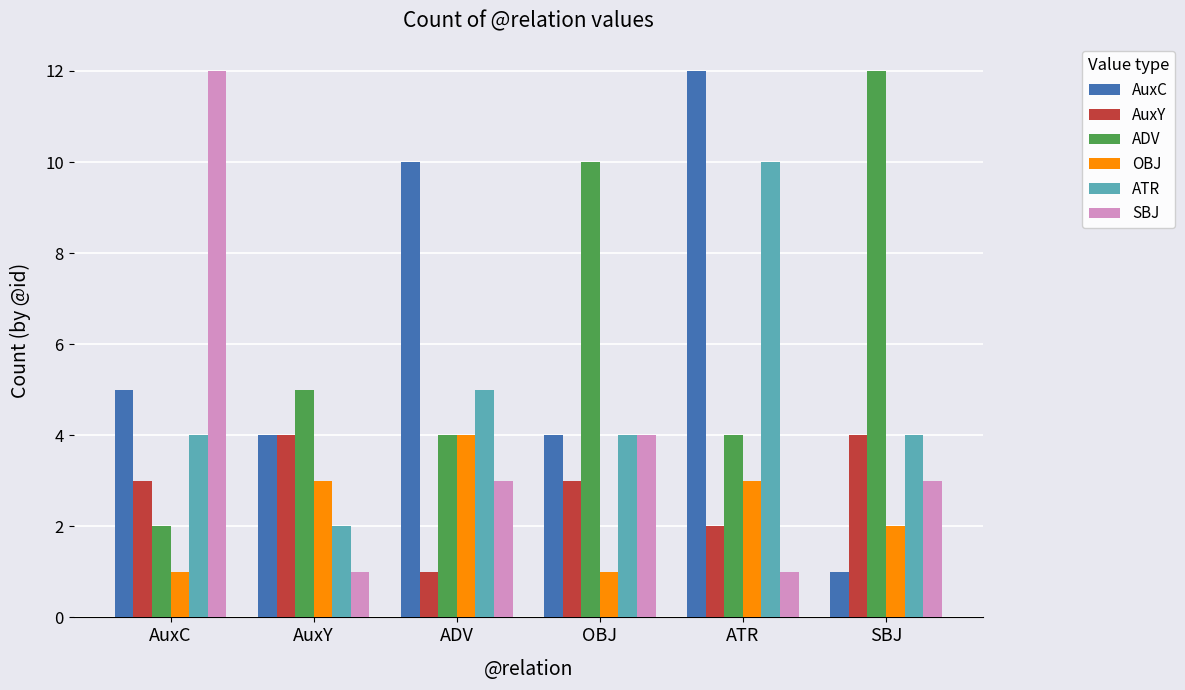

What is the sum of all AuxC values?

36